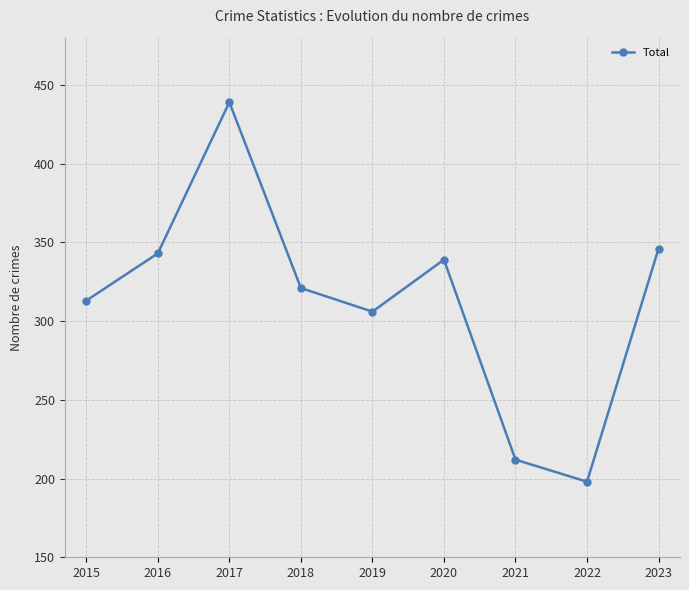

True or false: the data shows 653 at 2017.

False